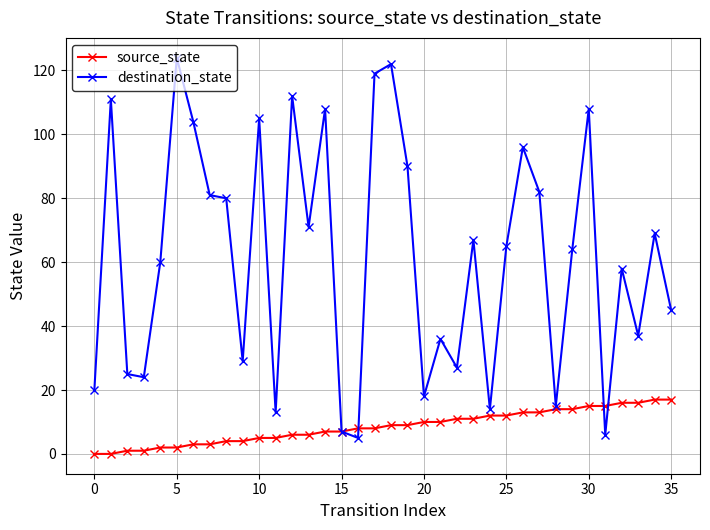

What is the difference between the maximum and minimum values in the source_state series?

17